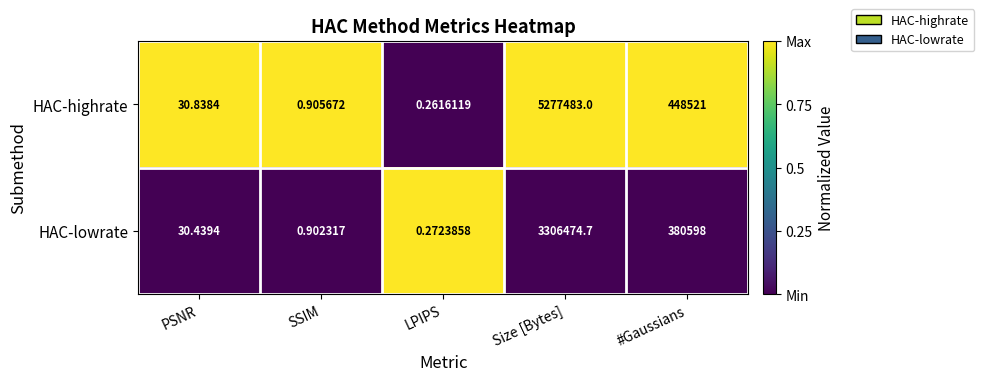

At how many categories does at least one series exceed 0?

5